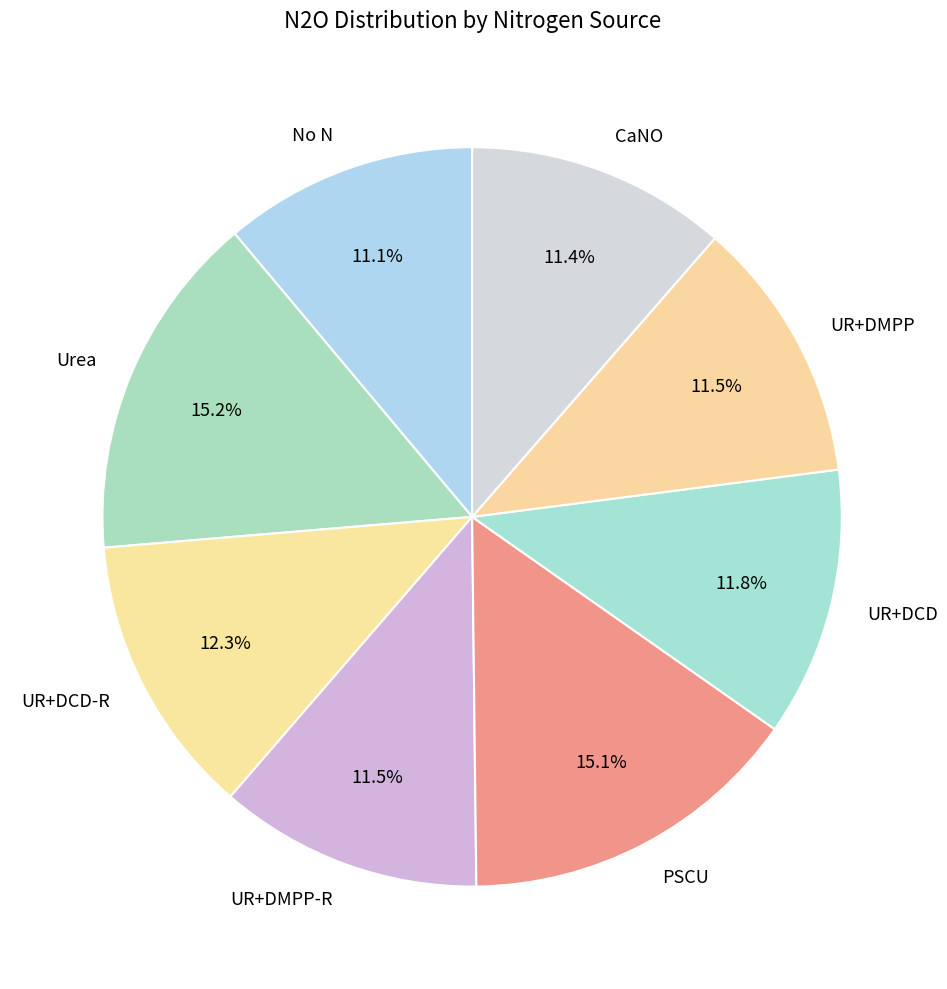

To the nearest percent, what is the combined percentage of No N and CaNO?

23%